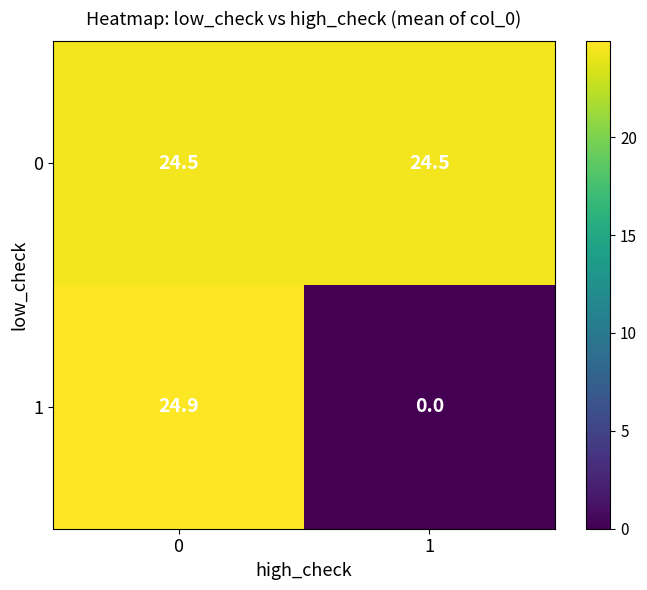

What is the spread (max minus min) of values at 0?

0.4